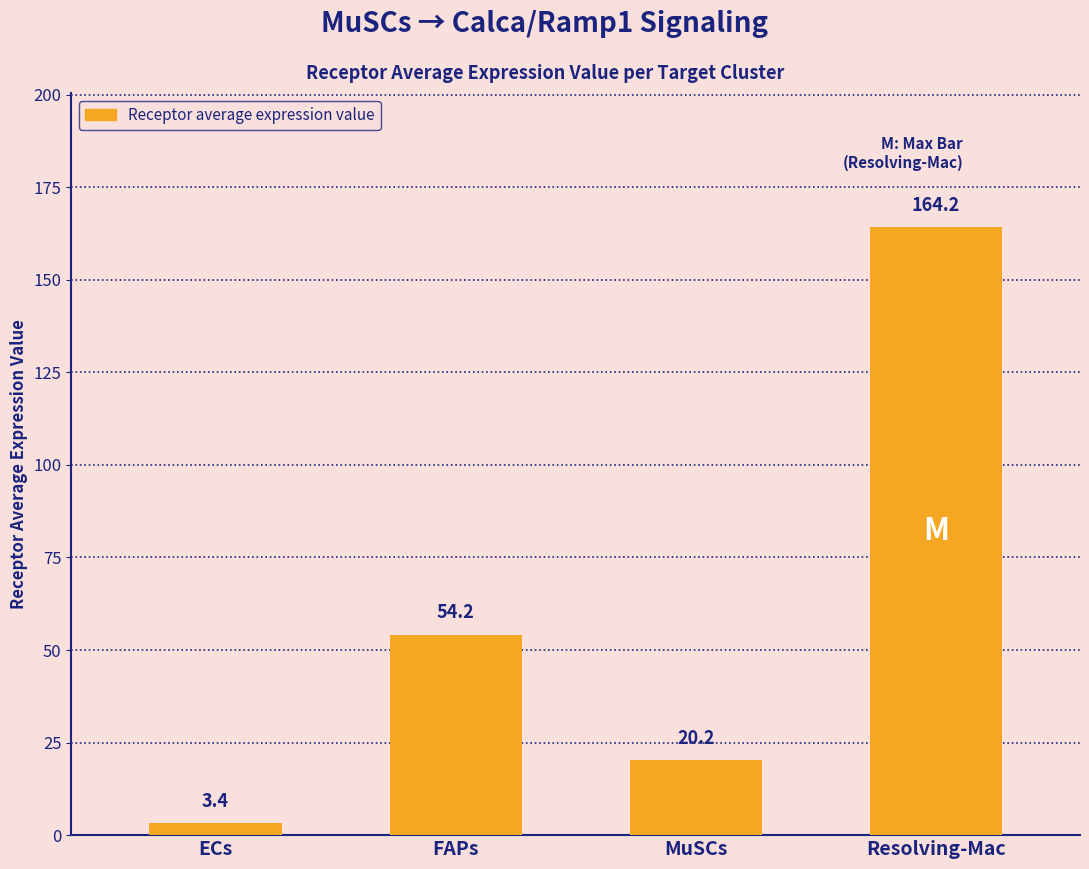

Reading left to right, transcribe all the data shown in this chart.

ECs=3.4	FAPs=54.2	MuSCs=20.2	Resolving-Mac=164.2